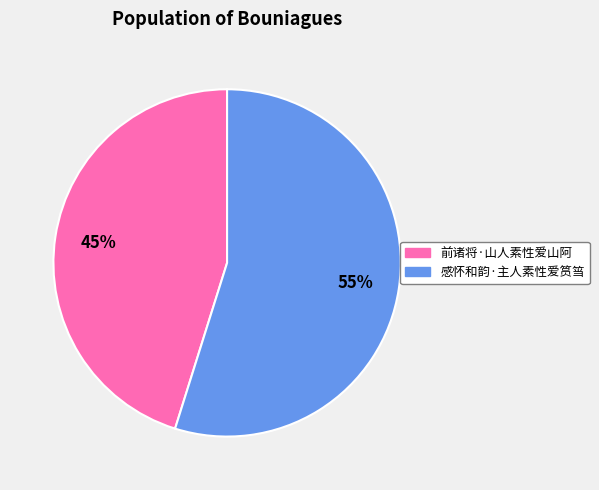

How many segments does this pie chart have?

2